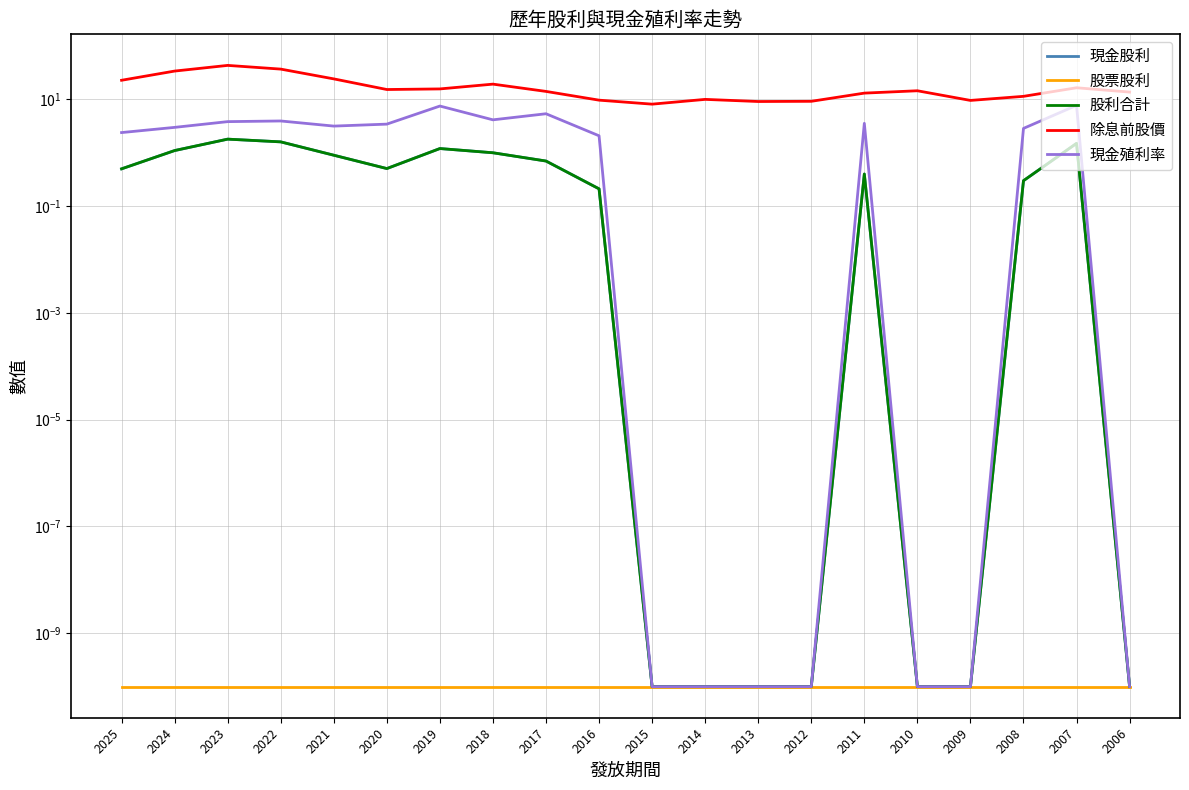

What is the value of the 股利合計 point at the 8th from the left?

1.0